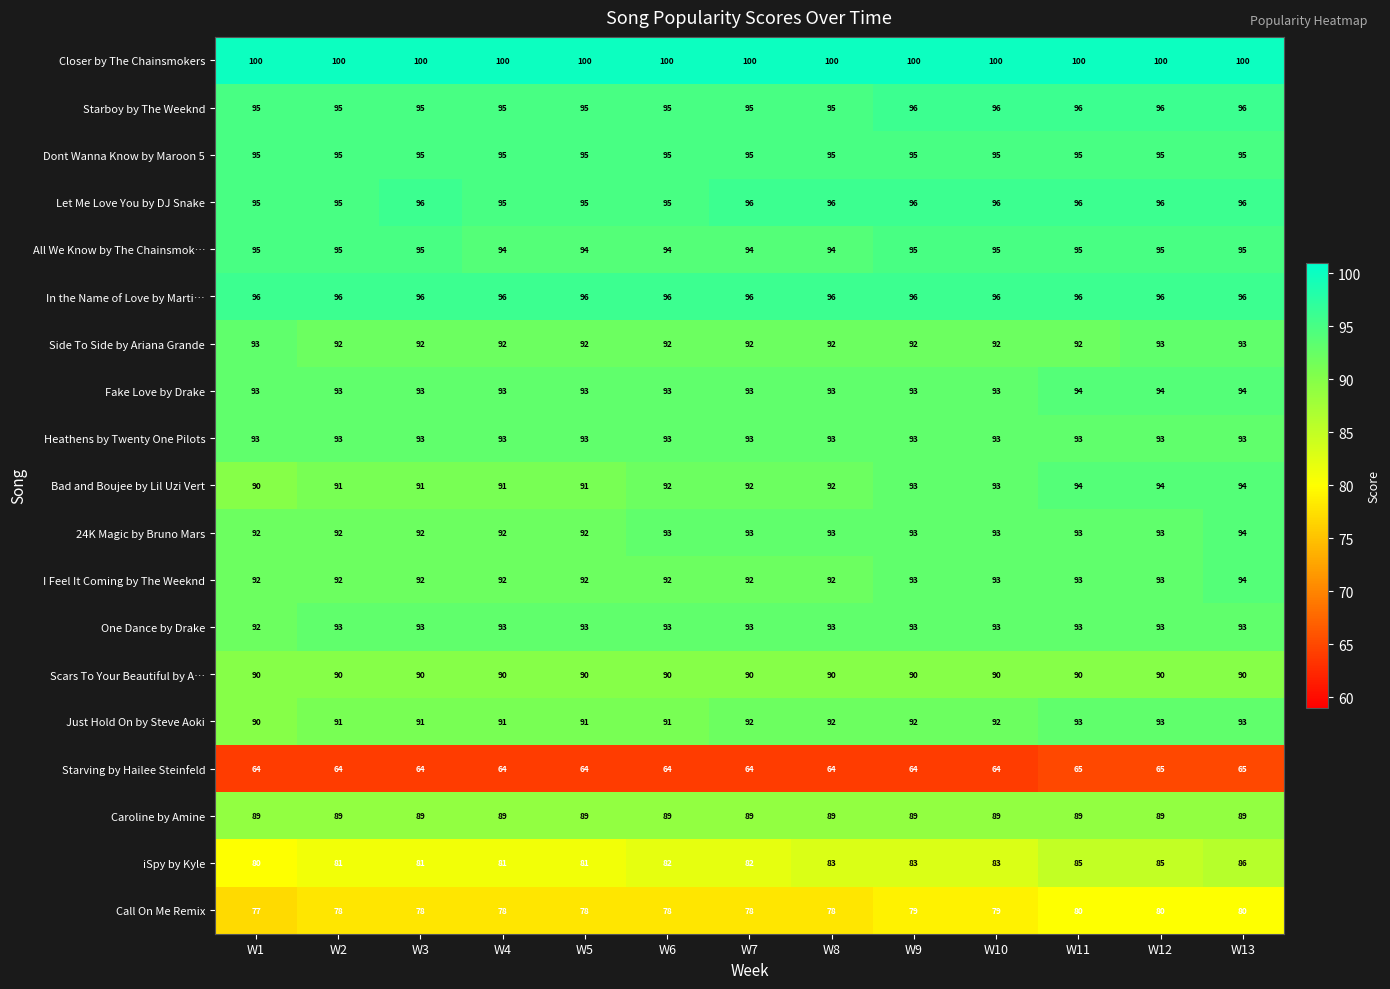

Count the One Dance by Drake values in the range 93 to 94.

12